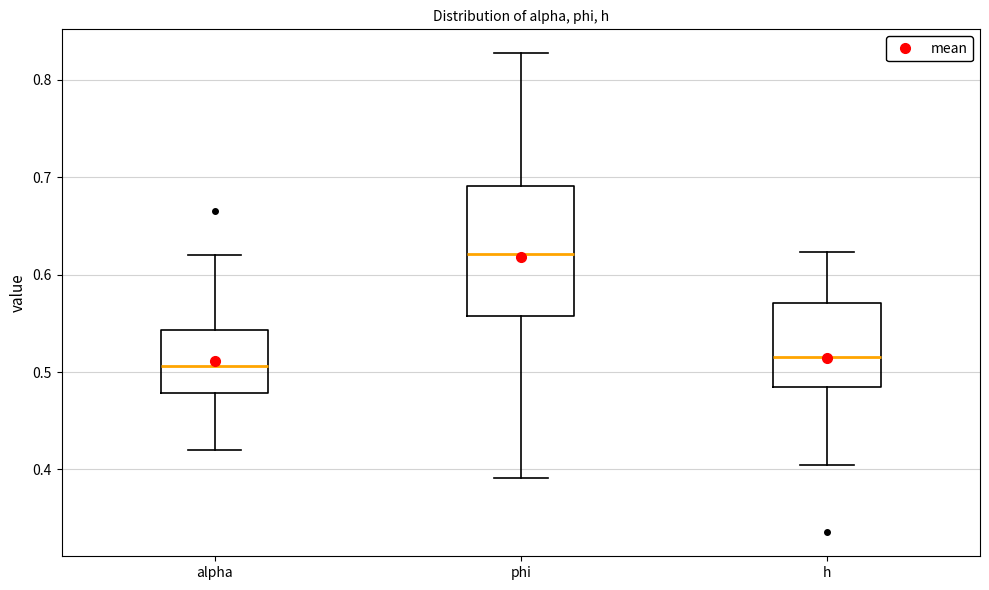

Which box is the tallest, from its lower edge to its upper edge?

phi